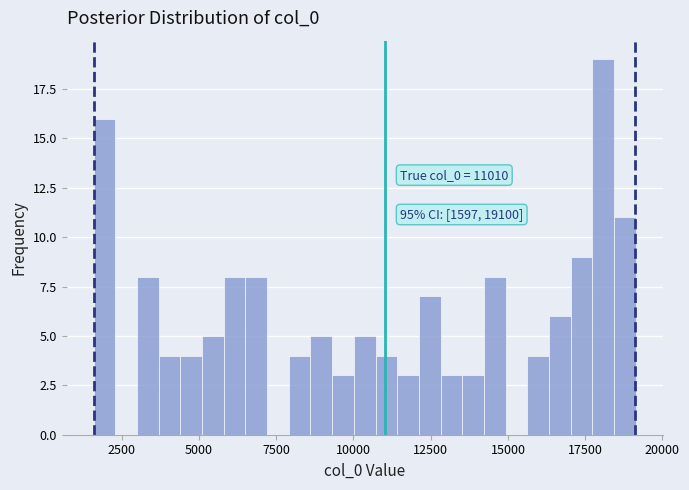

Read against the x-axis, roughly where is the centre of the tallest bar?

18000